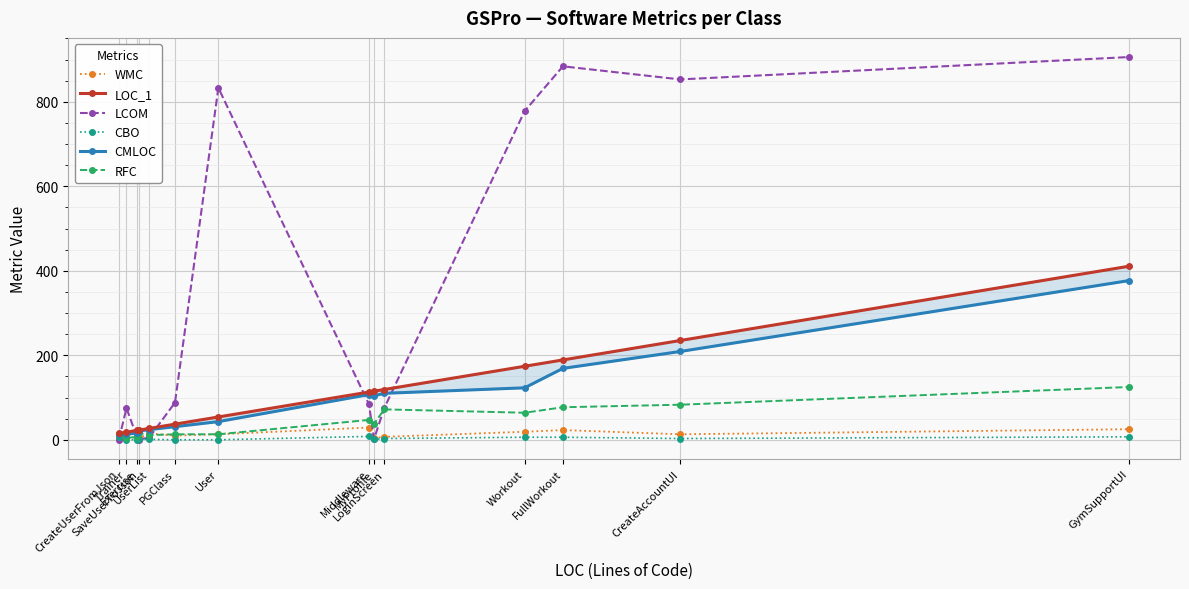

Which series has the widest spread of values?

LCOM